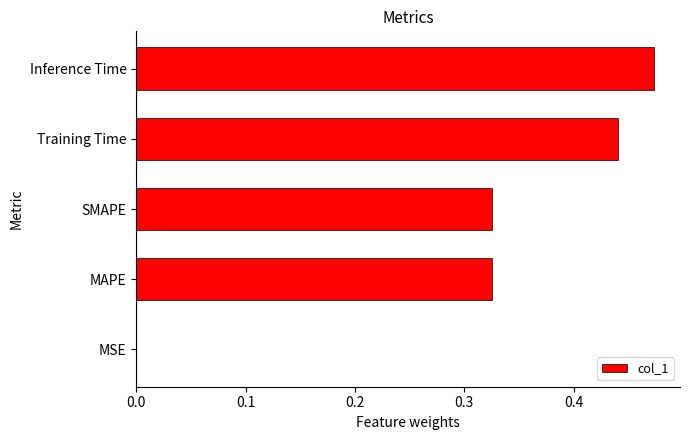

Which label corresponds to the largest value in the chart?

Inference Time